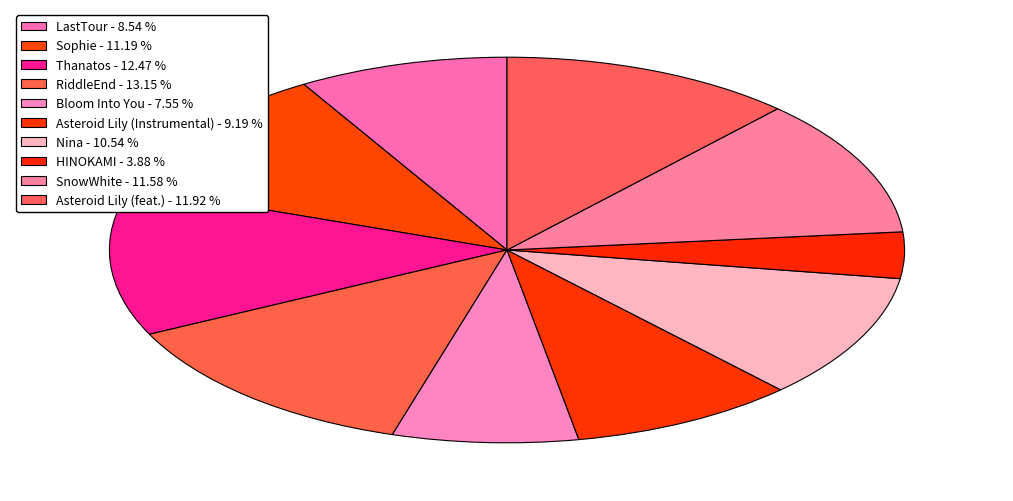

Count the number of slices in the pie.

10